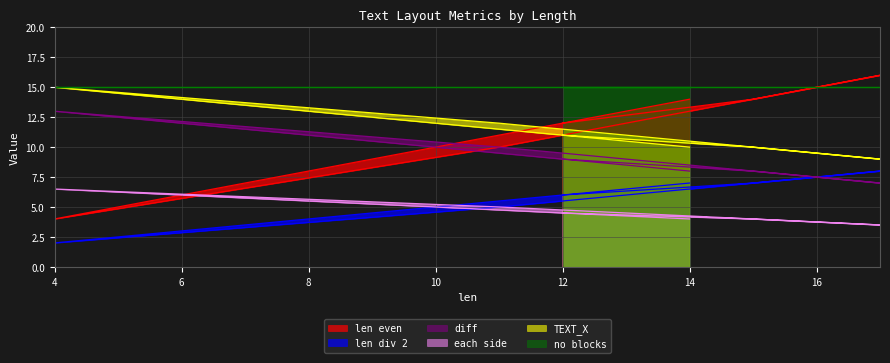

What is the minimum value shown in the chart?

2.0